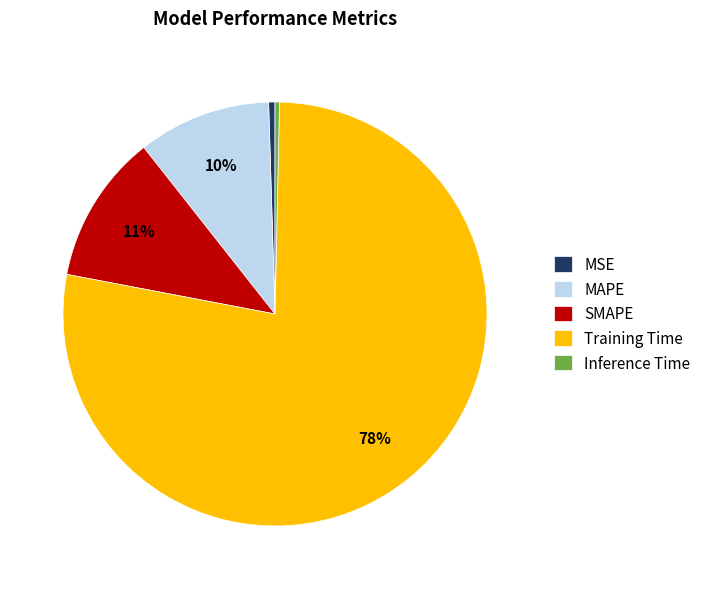

Do MAPE and Training Time together represent more than half of the pie?

Yes